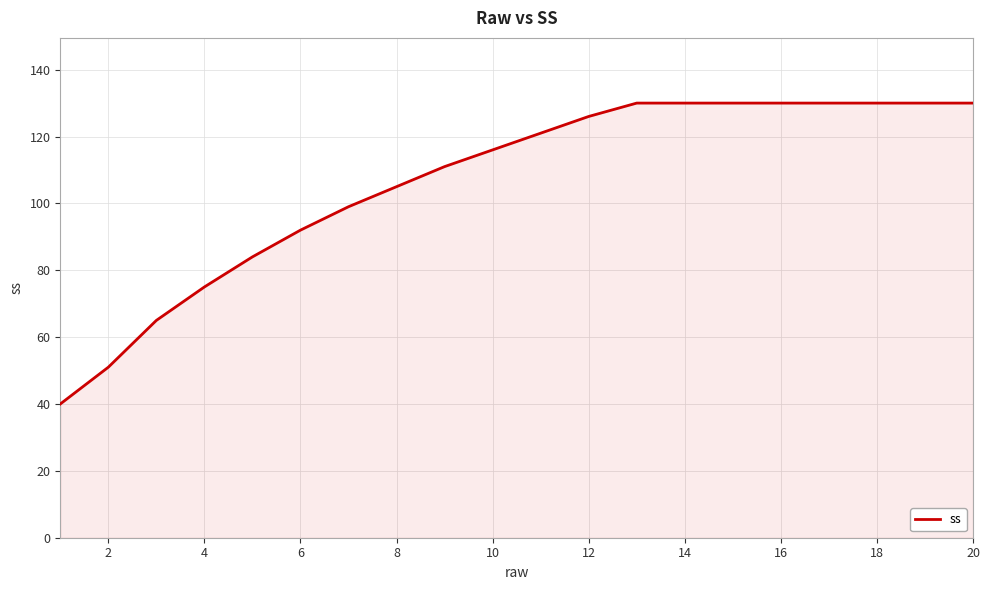

What is the greatest value displayed?

130